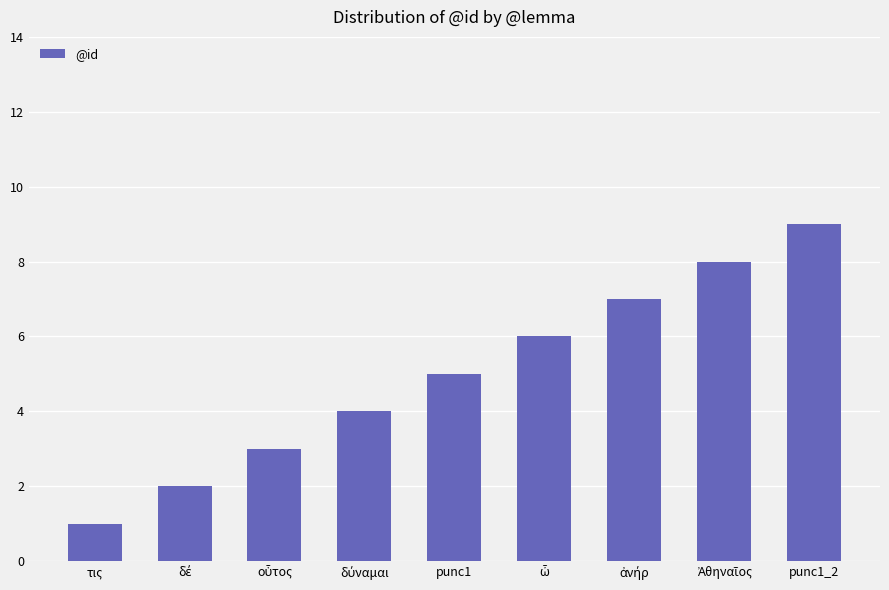

What is the difference between the maximum and minimum values?

8